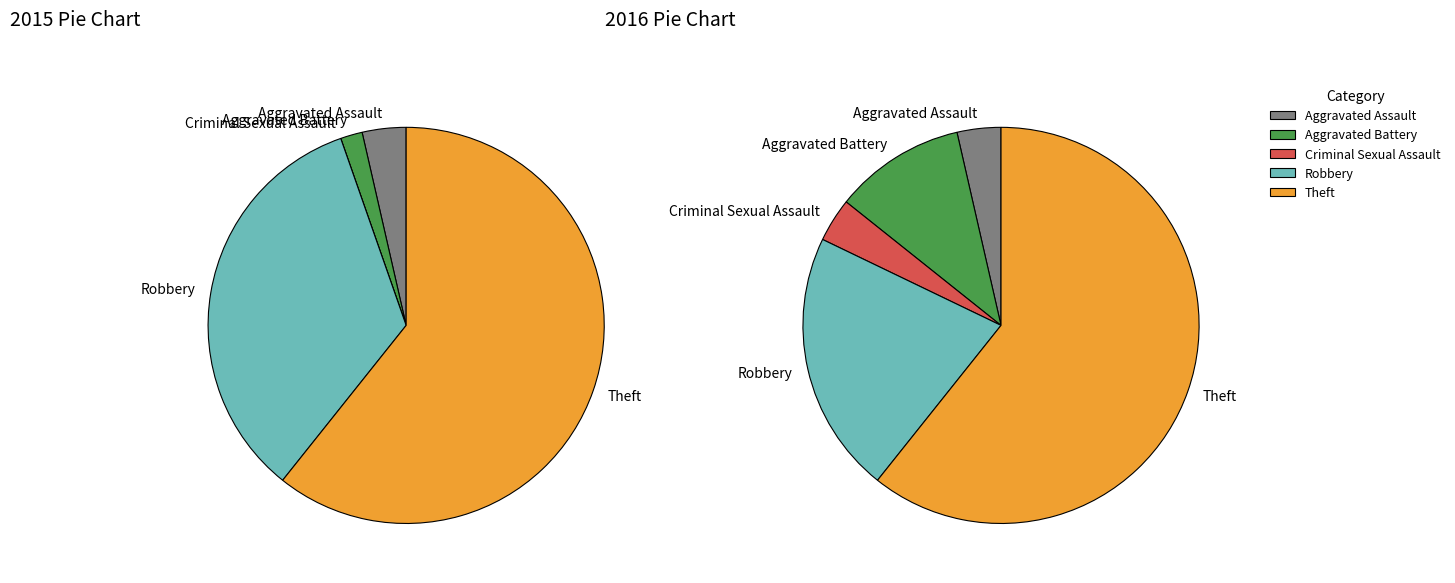

The Aggravated Assault slice represents 1% of the pie. True or false?

False